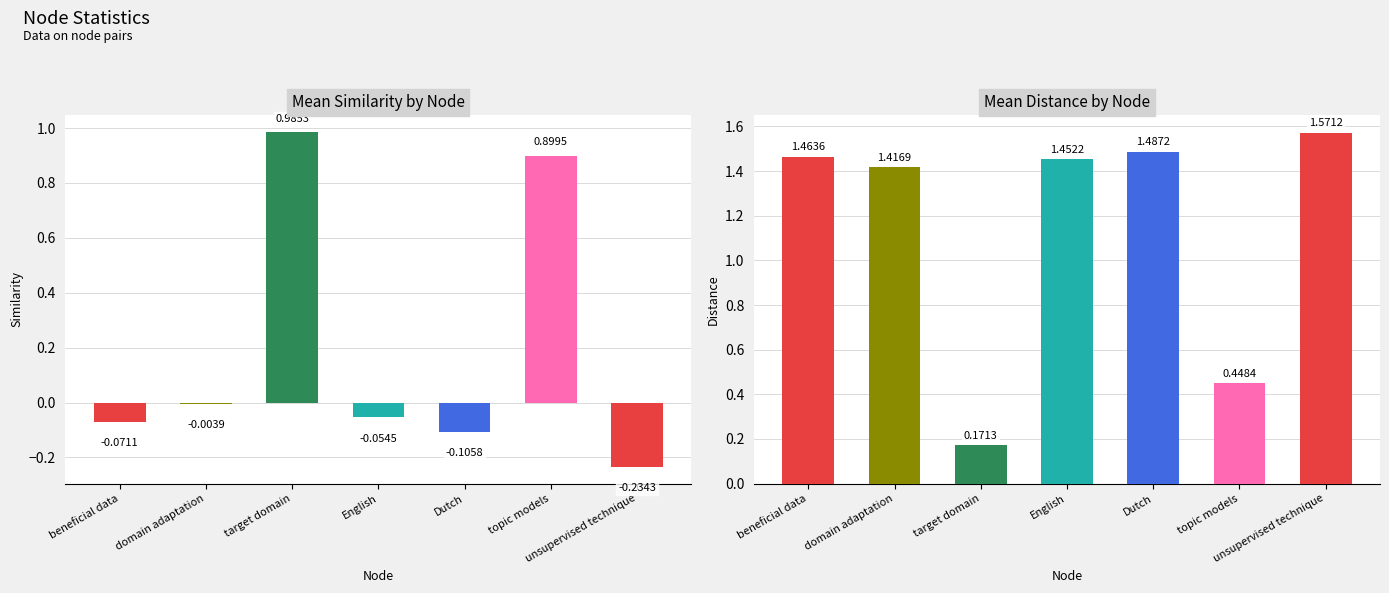

What is the average value of the similarity series?

0.2